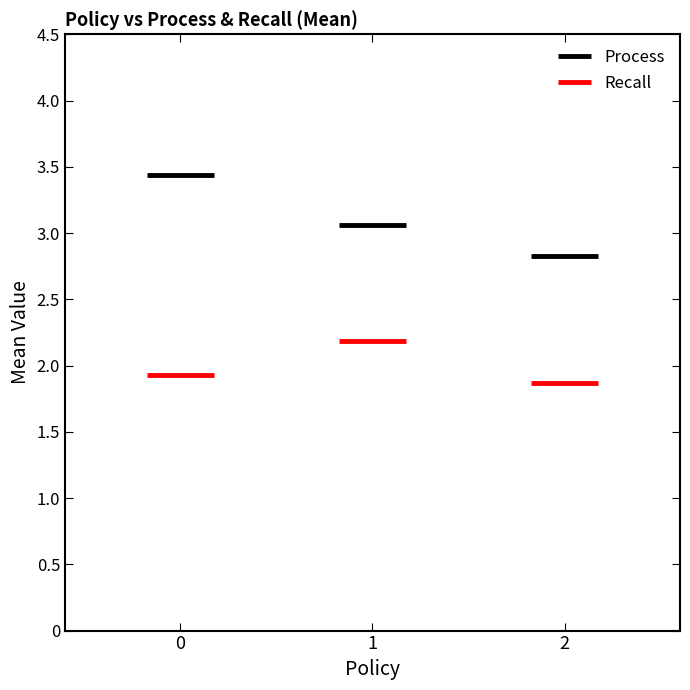

Which series has the largest total across all categories?

Process